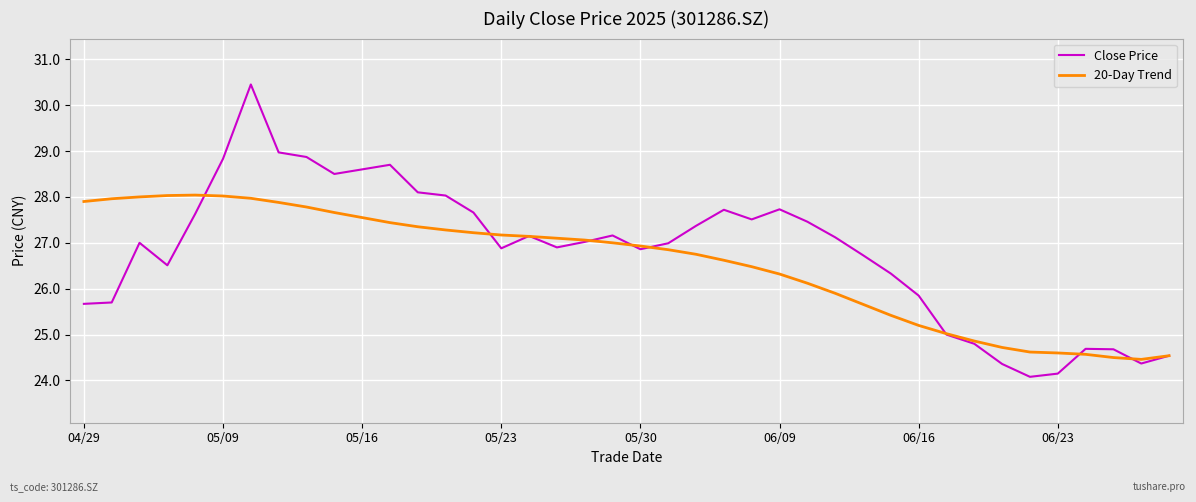

What is the minimum value shown in the chart?

24.1